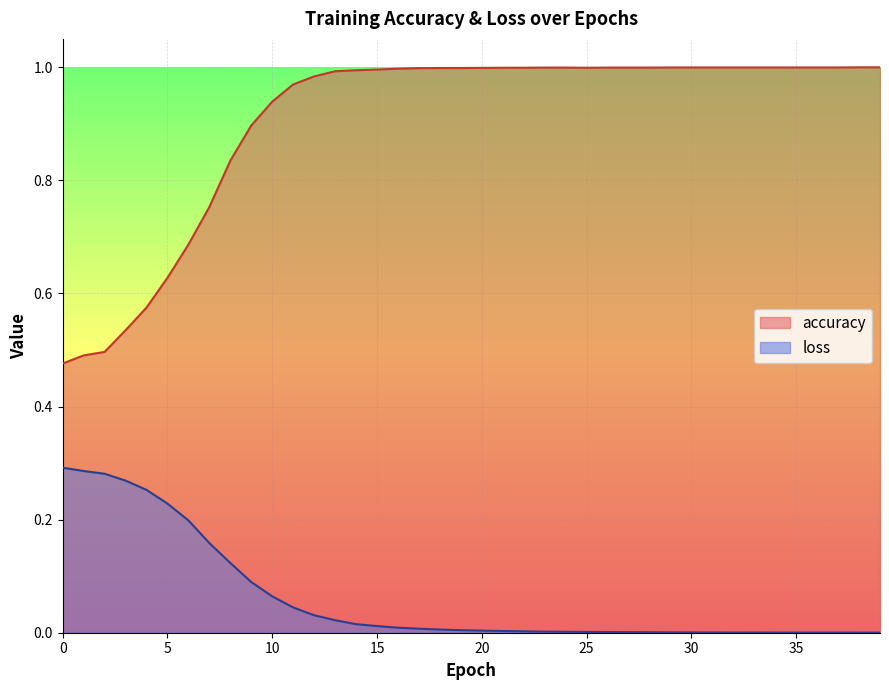

How many lines are shown in the chart?

2